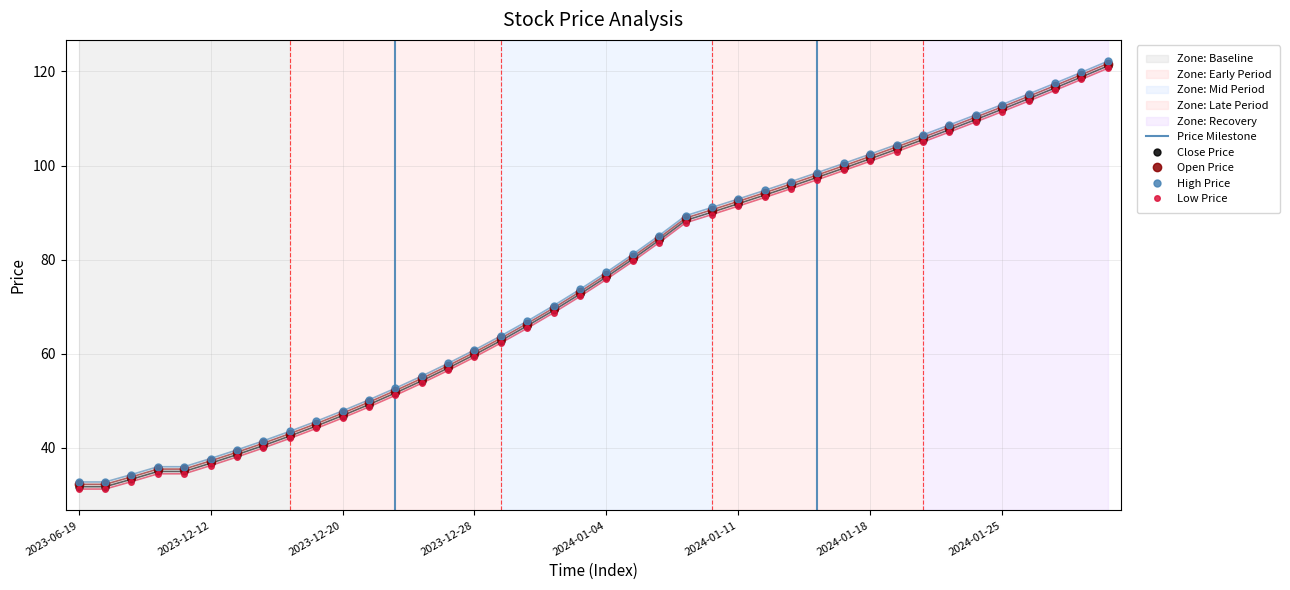

True or false: close and low cross at least once.

False